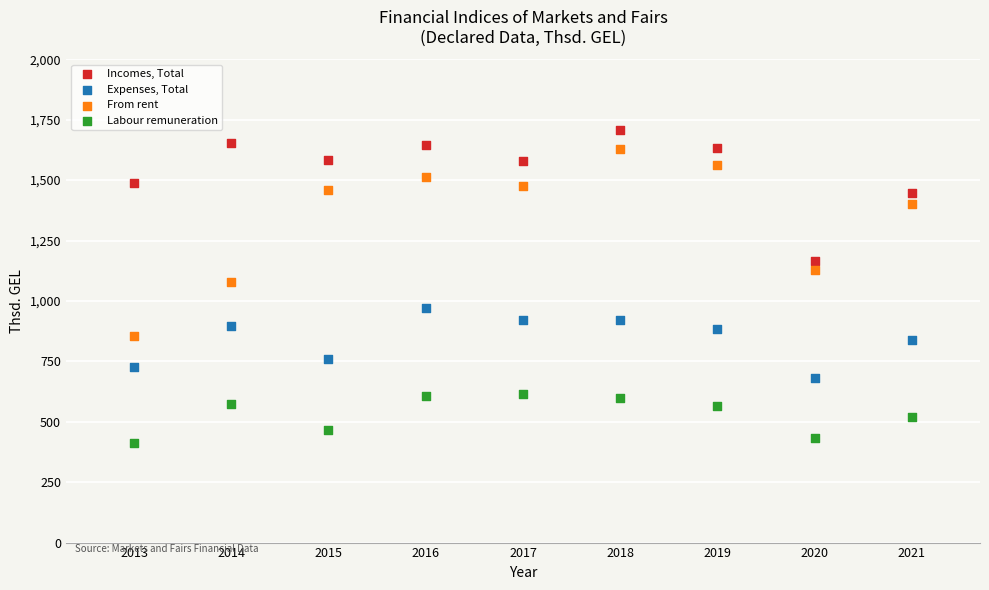

Across all data points, what is the range of Y values (max minus min)?

1295.9